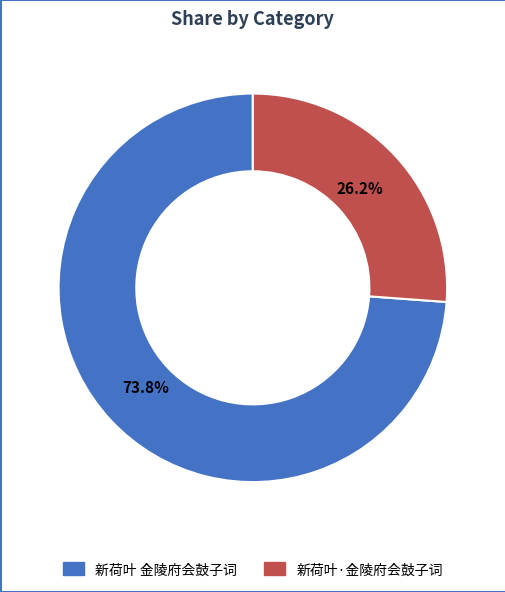

What is the total percentage of 新荷叶·金陵府会鼓子词 and 新荷叶 金陵府会鼓子词?

100.0%